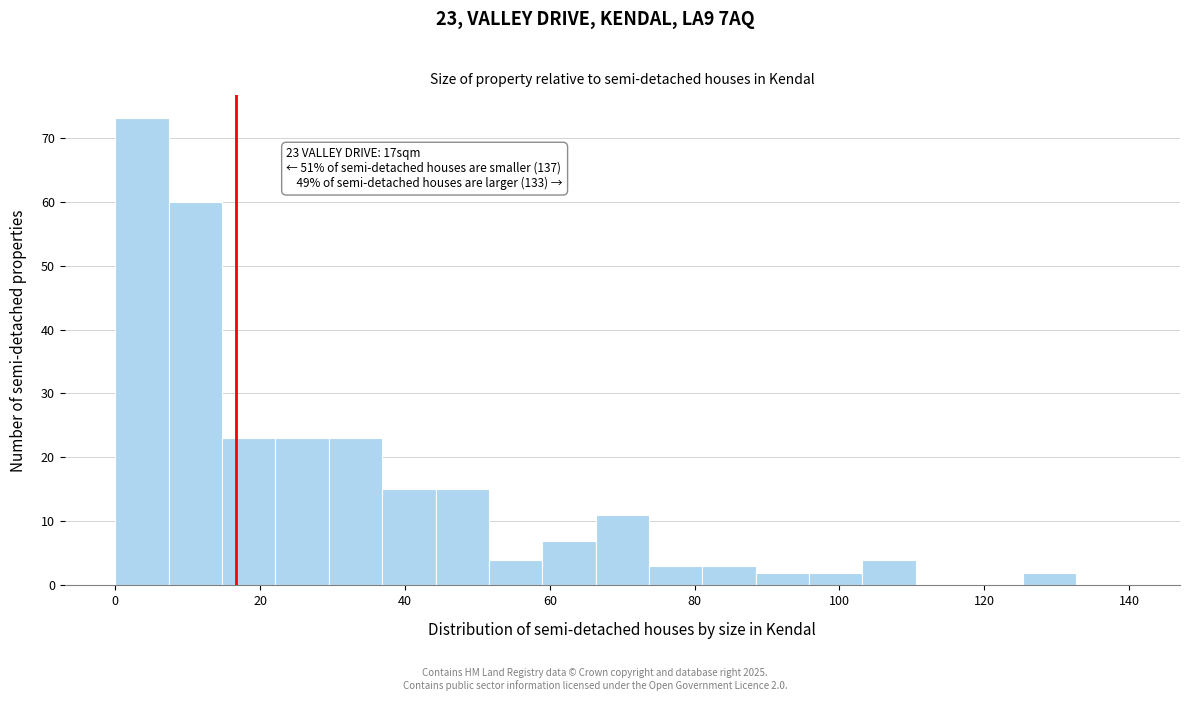

Around what value on the x-axis is the tallest bar? Give the approximate position of its centre, as read against the axis.

4